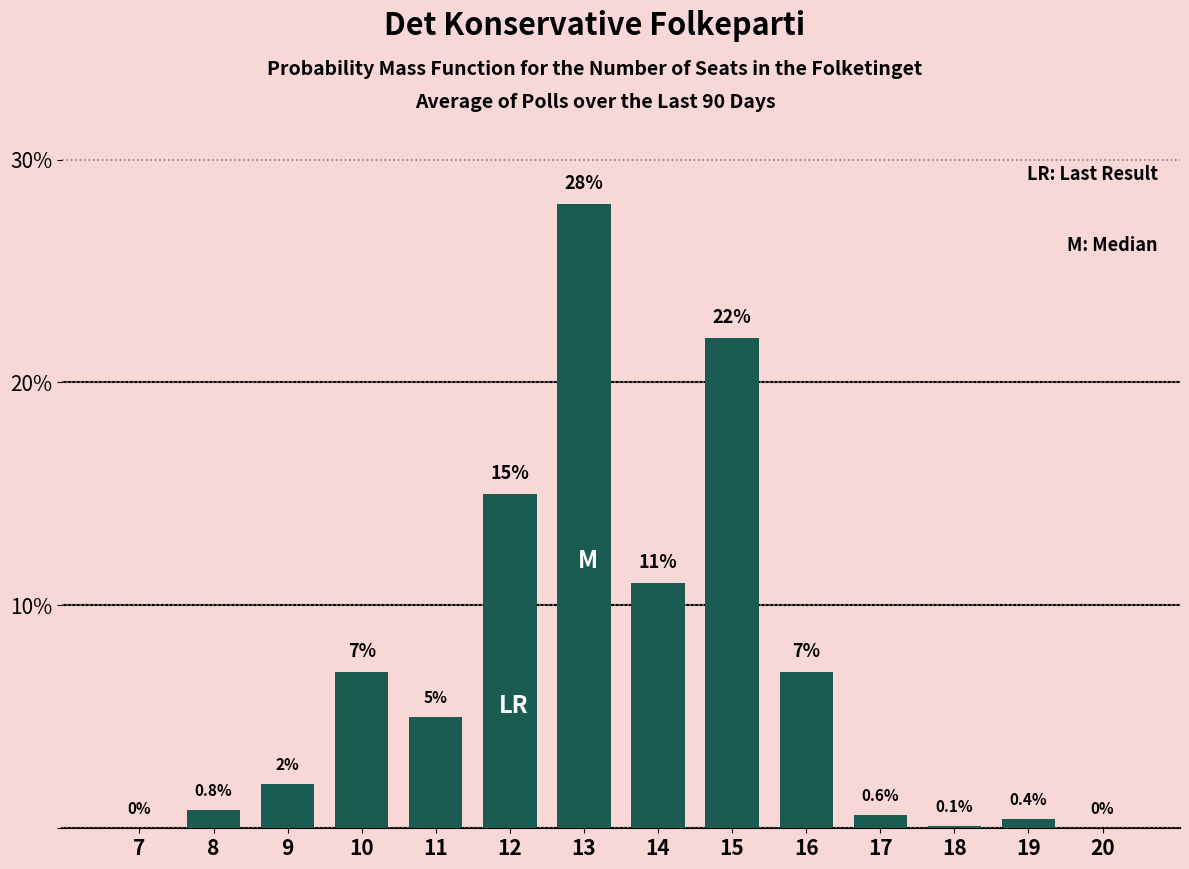

Reading right to left, transcribe all the data shown in this chart.

20=0.0	19=0.4	18=0.1	17=0.6	16=7.0	15=22.0	14=11.0	13=28.0	12=15.0	11=5.0	10=7.0	9=2.0	8=0.8	7=0.0